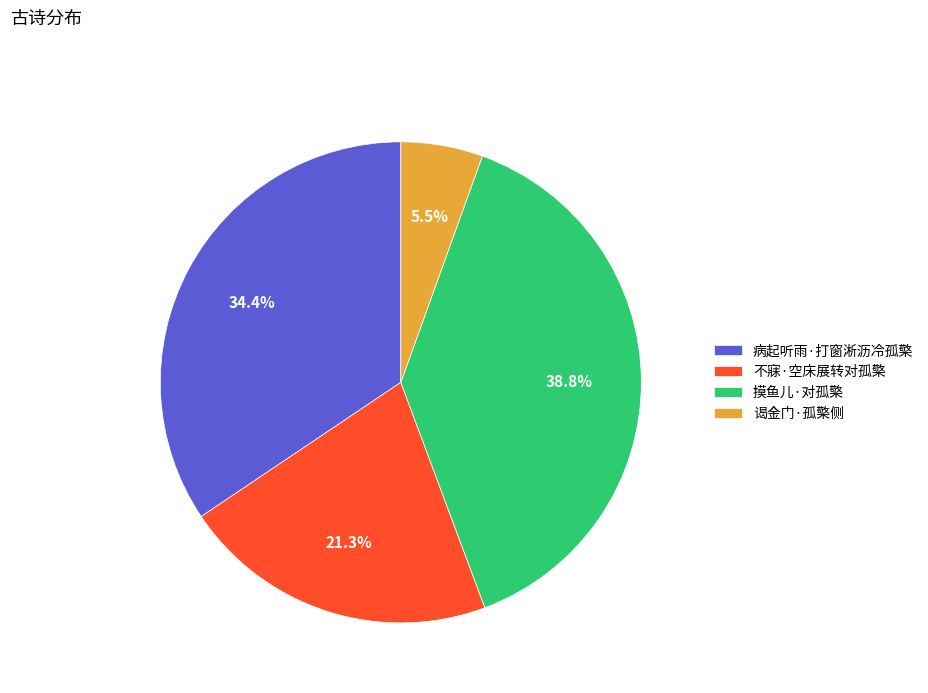

To the nearest percent, what portion does 不寐·空床展转对孤檠 represent?

21%